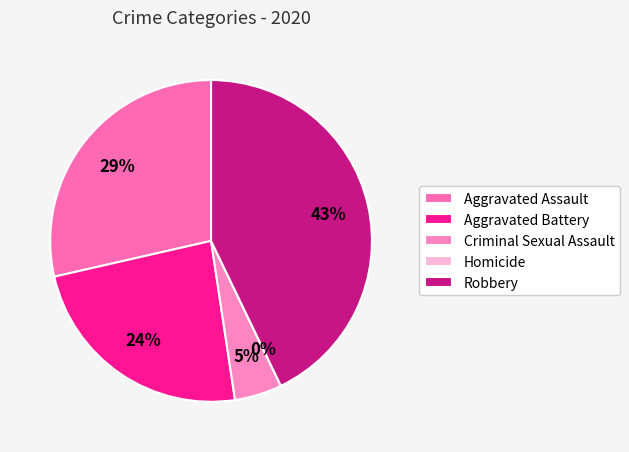

Rank the categories by value from lowest to highest.

Homicide, Criminal Sexual Assault, Aggravated Battery, Aggravated Assault, Robbery